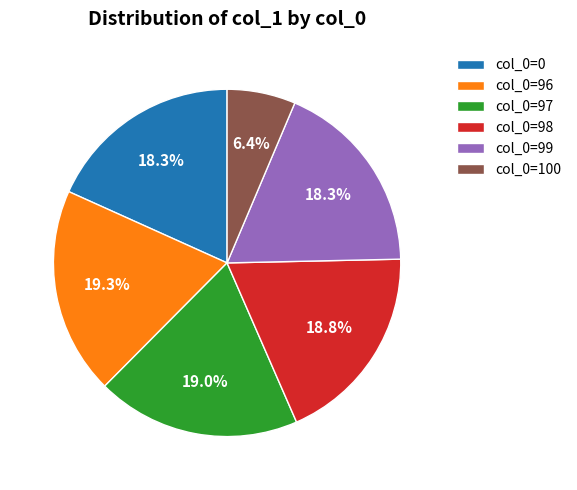

Which slice is the smallest?

col_0=100